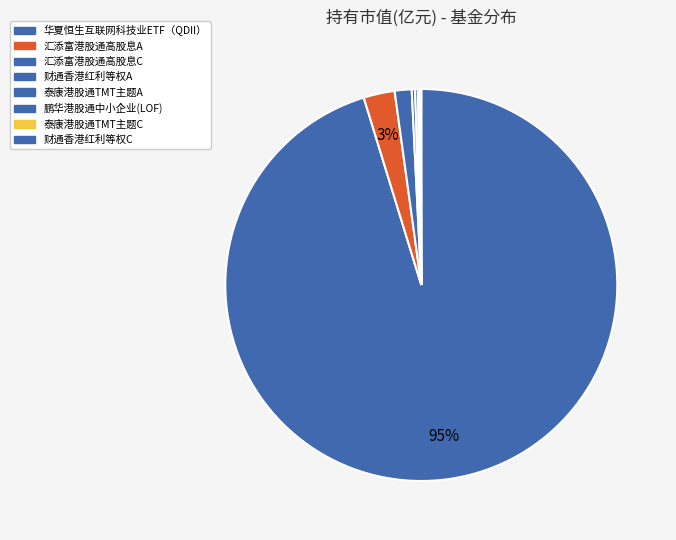

Which slice is the largest?

华夏恒生互联网科技业ETF（QDII）